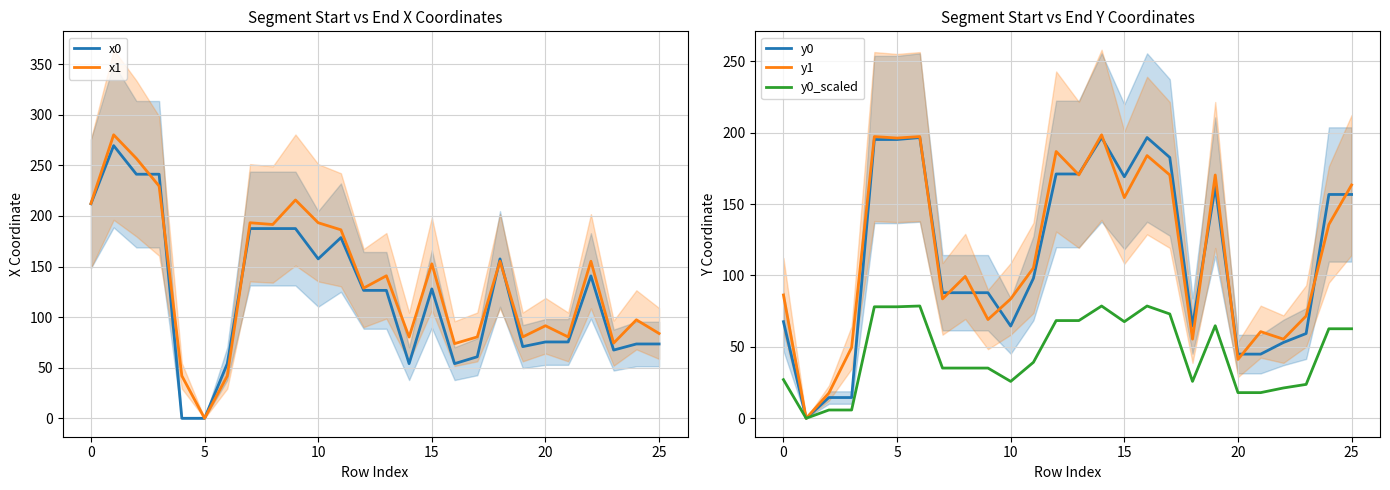

The y0 series shows 56.0 at 24. True or false?

False